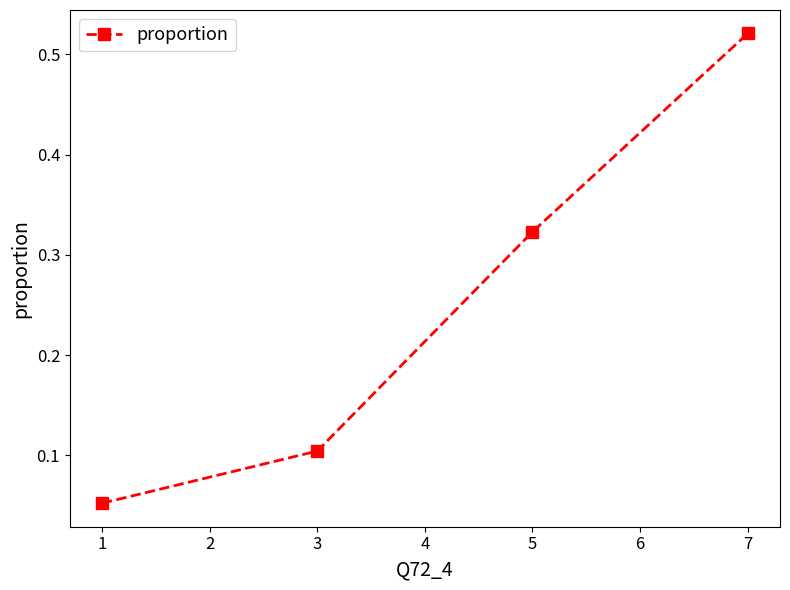

What is the difference between the maximum and second lowest values?

0.4